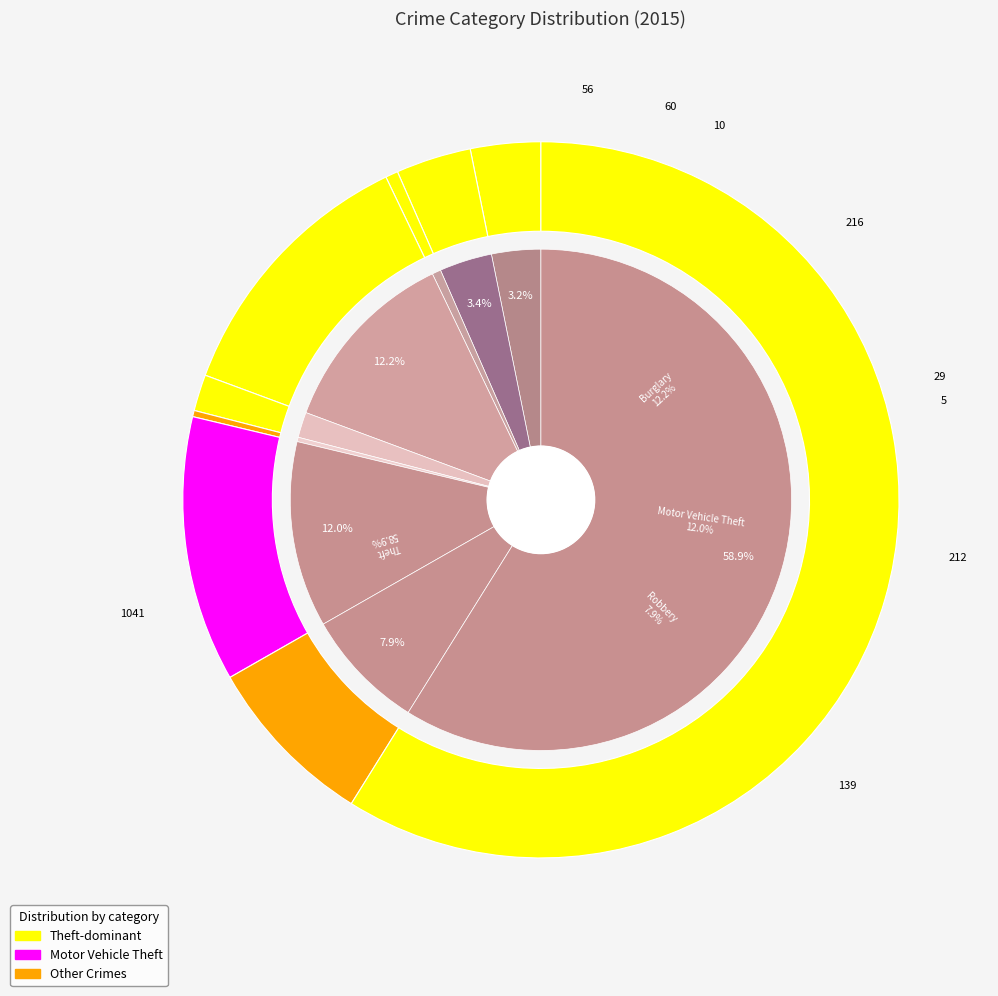

True or false: Aggravated Battery accounts for 18% of the total.

False